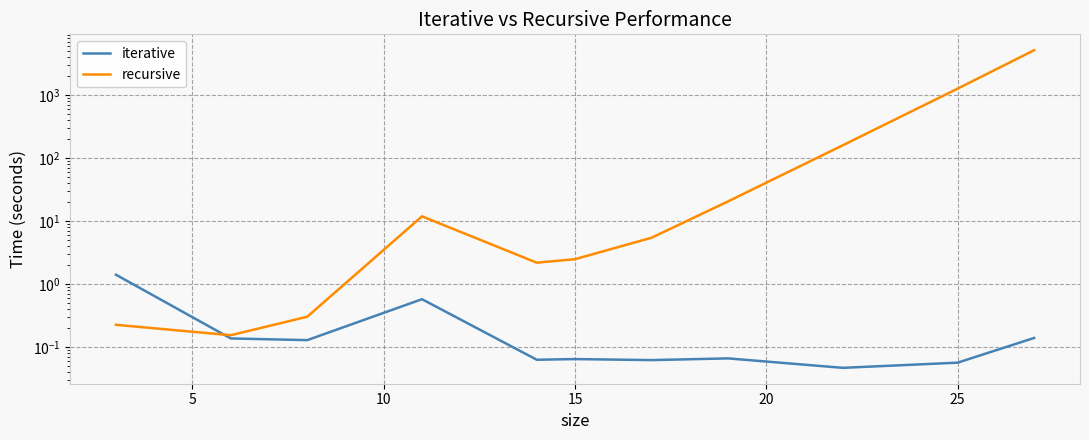

The value of recursive at 10 is 0.4. True or false?

False